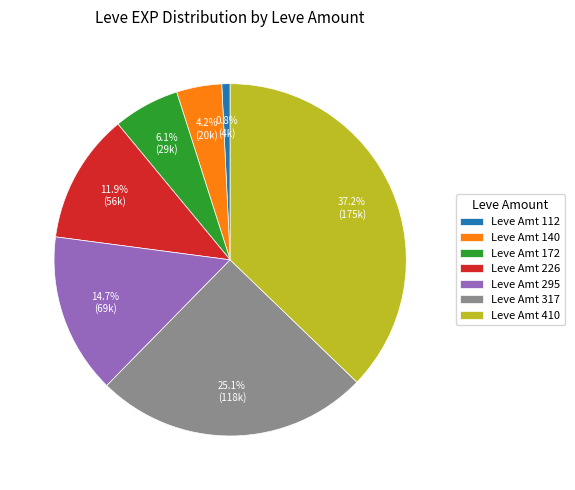

Is there any slice that represents more than half of the pie?

No